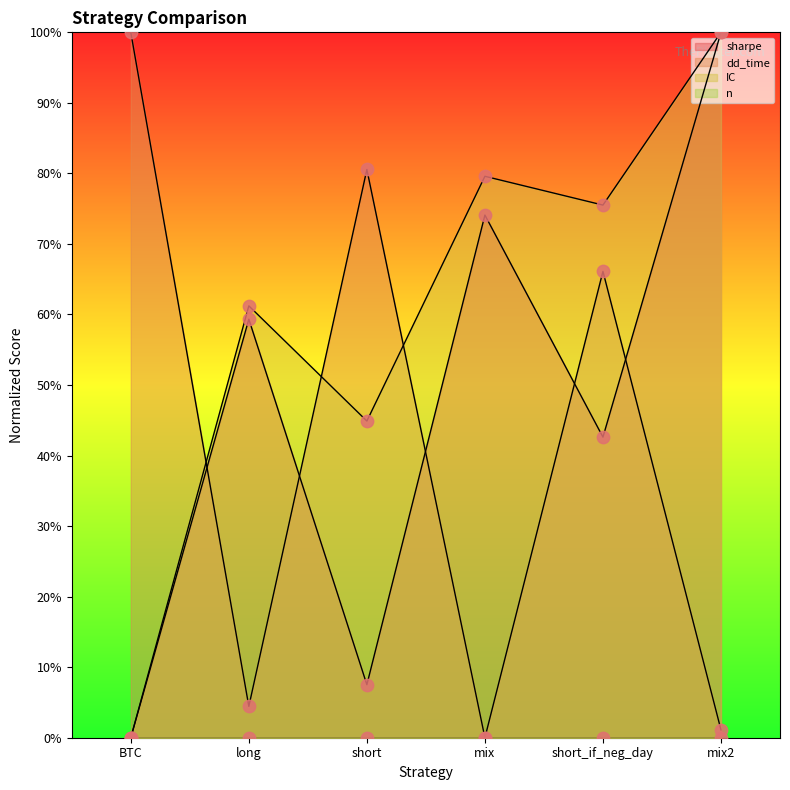

Which series has the widest spread of Y values?

sharpe